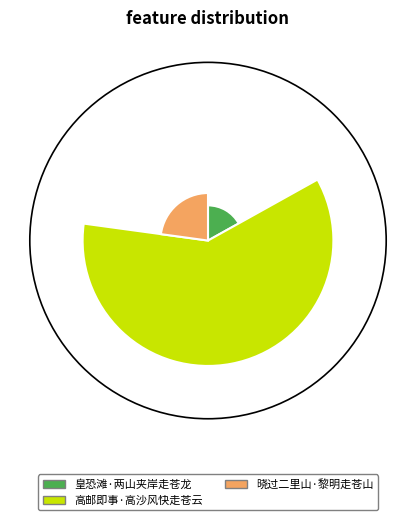

Is the sum of 高邮即事·高沙风快走苍云 and 晓过二里山·黎明走苍山 greater than half?

Yes